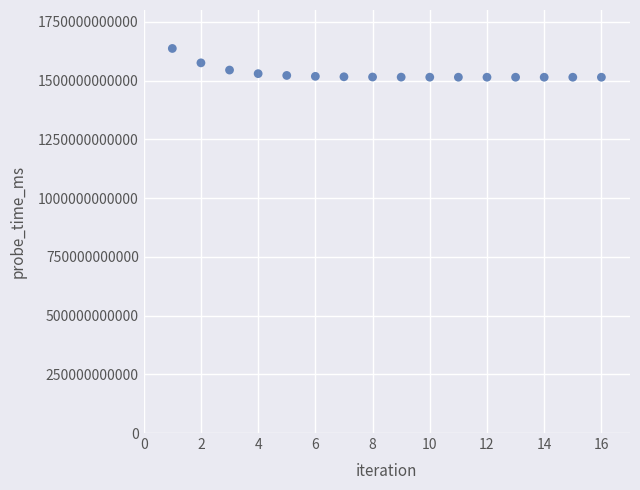

What is the range of X values (max minus min)?

15